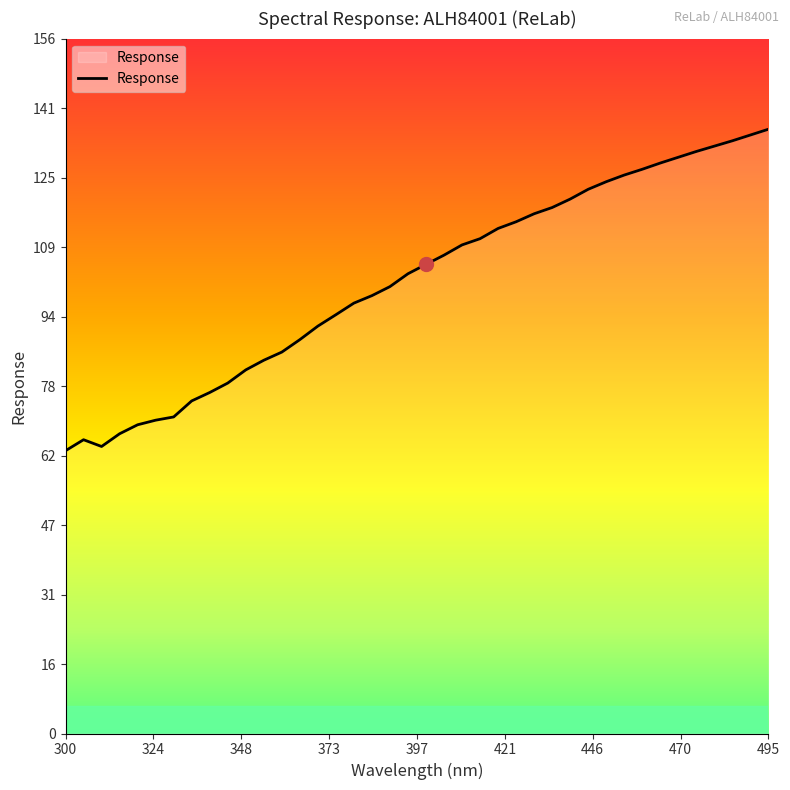

What is the greatest value displayed?

135.8